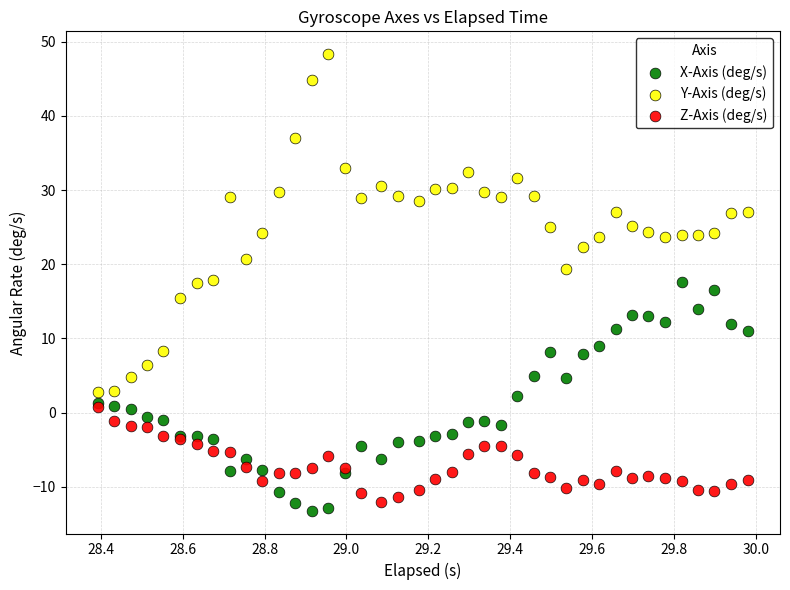

Which series contains the highest Y value?

Y-Axis (deg/s)